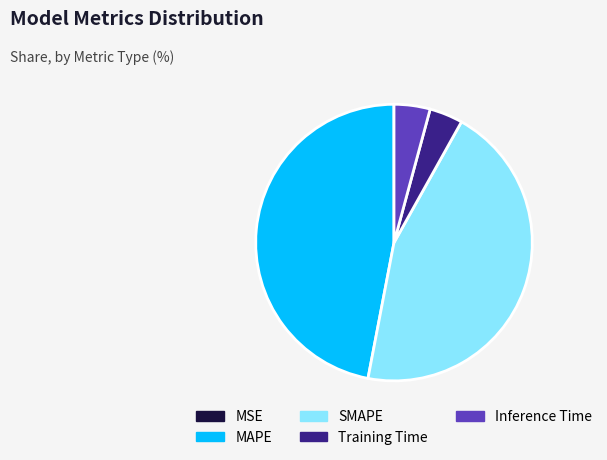

Which category has the biggest portion of the pie?

MAPE